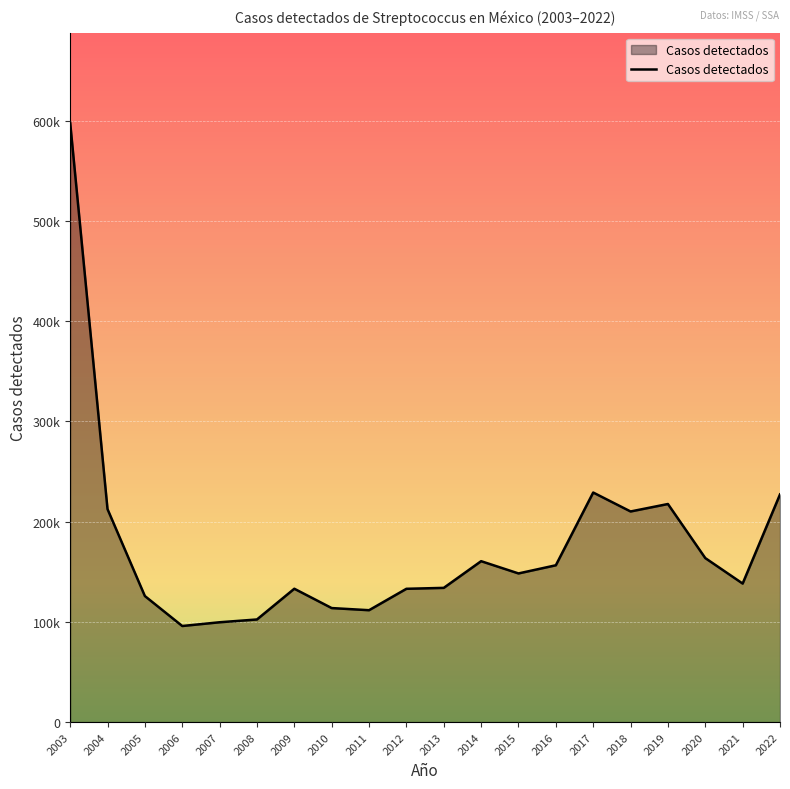

Is it true that the value at 2019 is 217548?

True